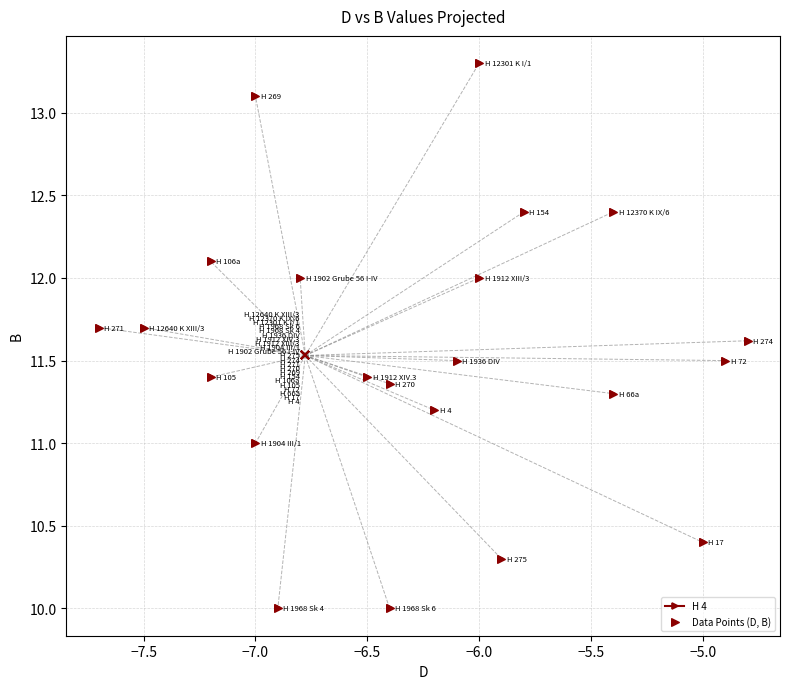

What is the range of Y values (max minus min)?

3.3